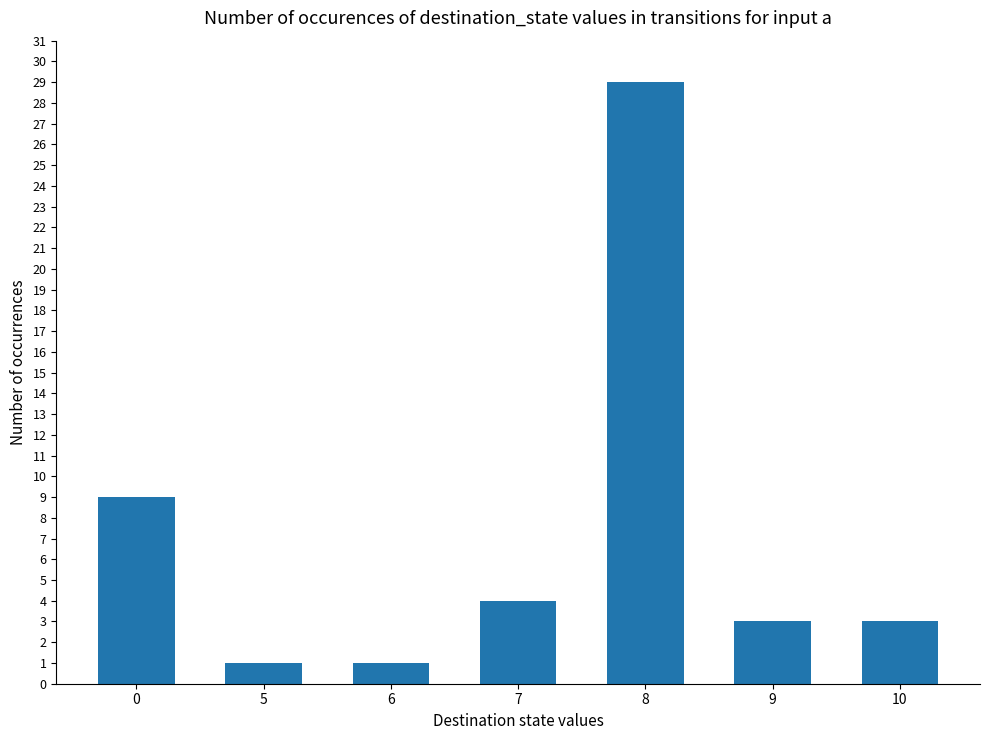

Reading left to right, what are all the values shown in this chart?

9	1	1	4	29	3	3